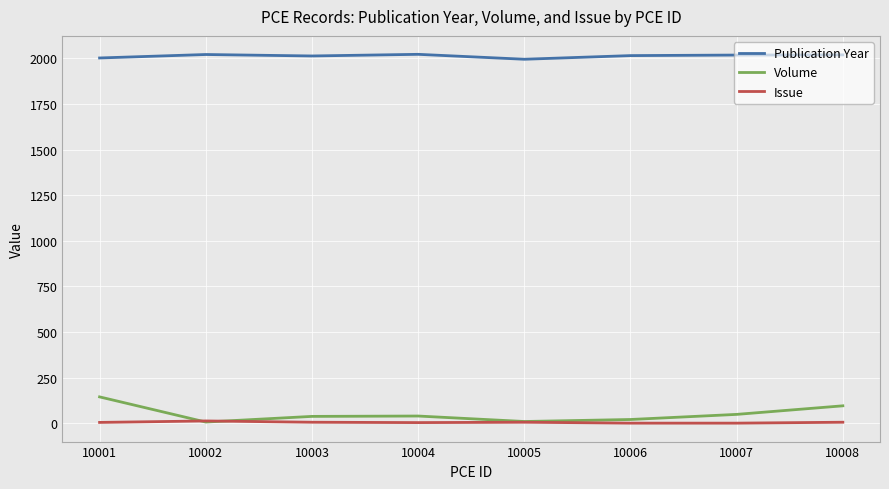

Is it true that Issue equals 0 at 10007?

True